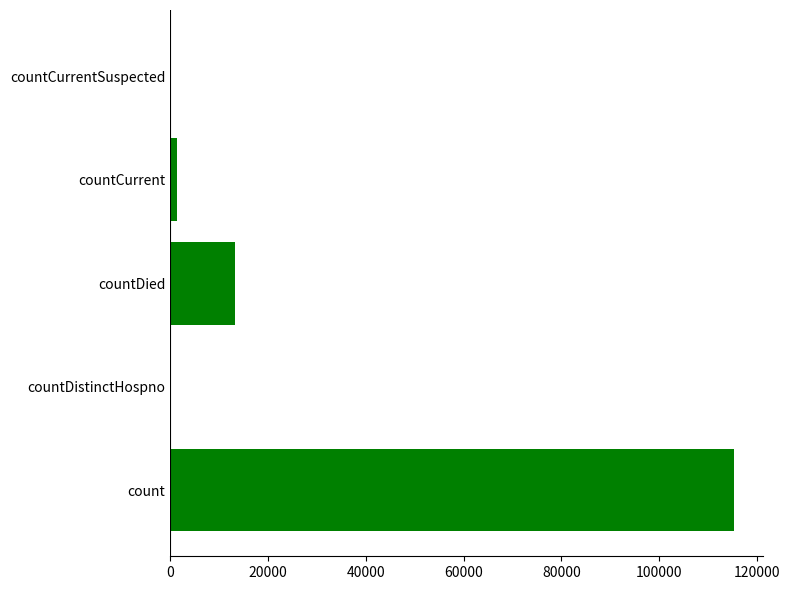

Reading bottom to top, extract all data points from this chart.

count=115379	countDistinctHospno=0	countDied=13343	countCurrent=1383	countCurrentSuspected=0